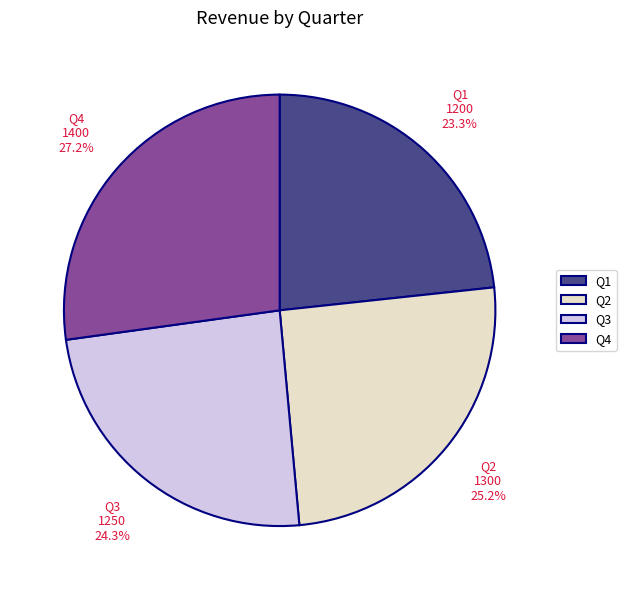

Is it true that Q4 is 27% of the pie?

True